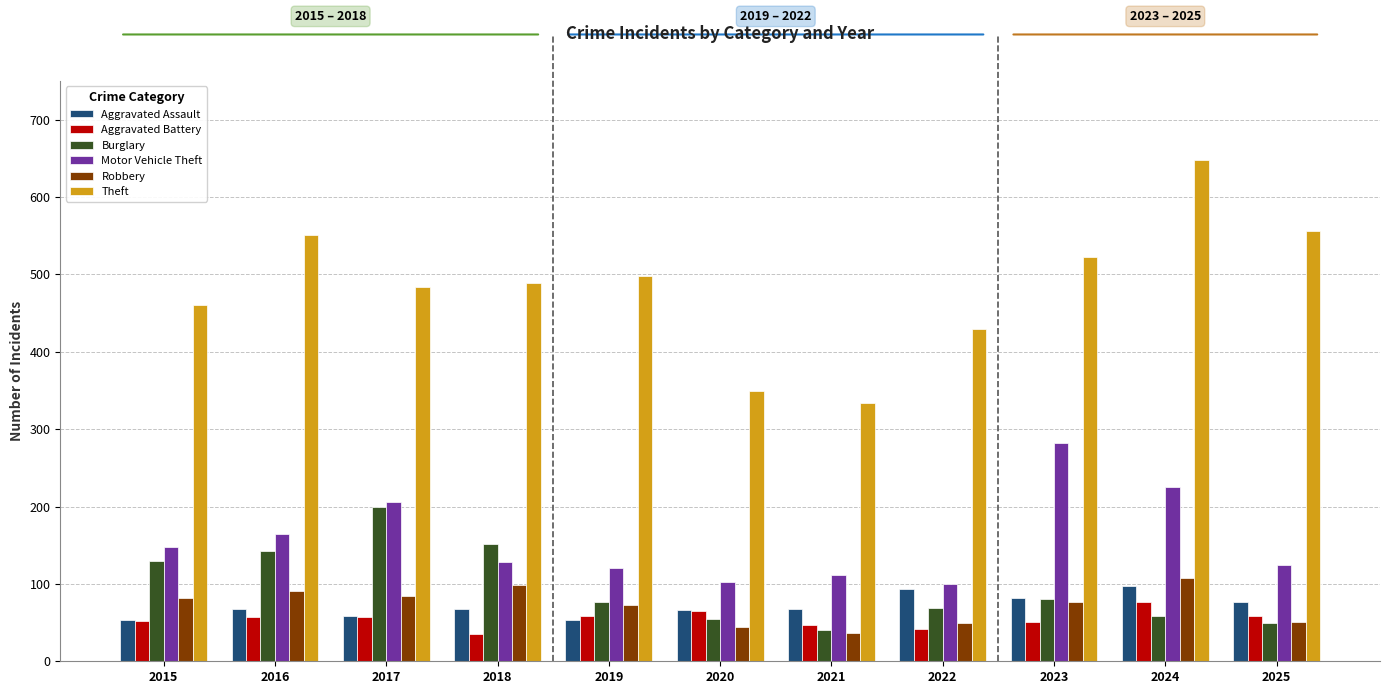

What is the difference between the second highest and minimum values in the Aggravated Battery series?

30